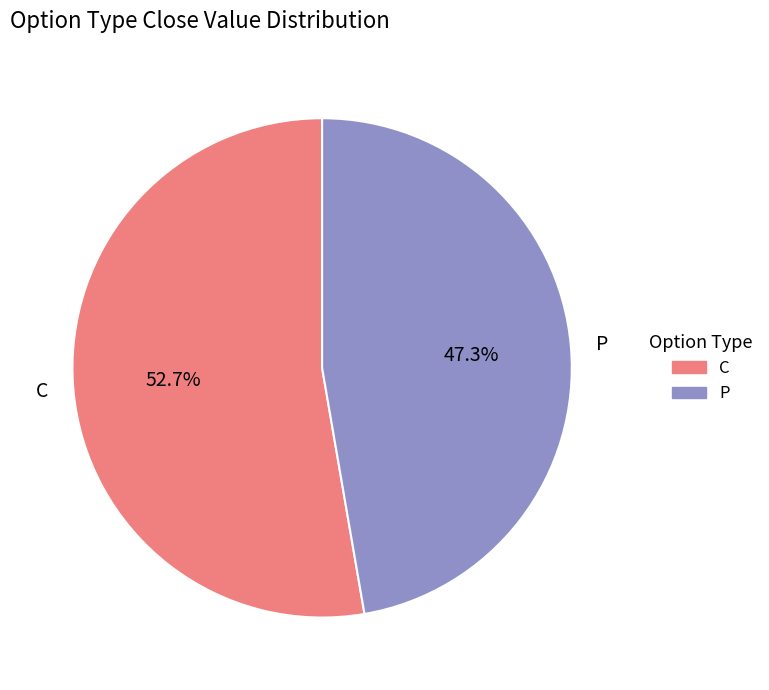

Rank the categories by value from lowest to highest.

P, C